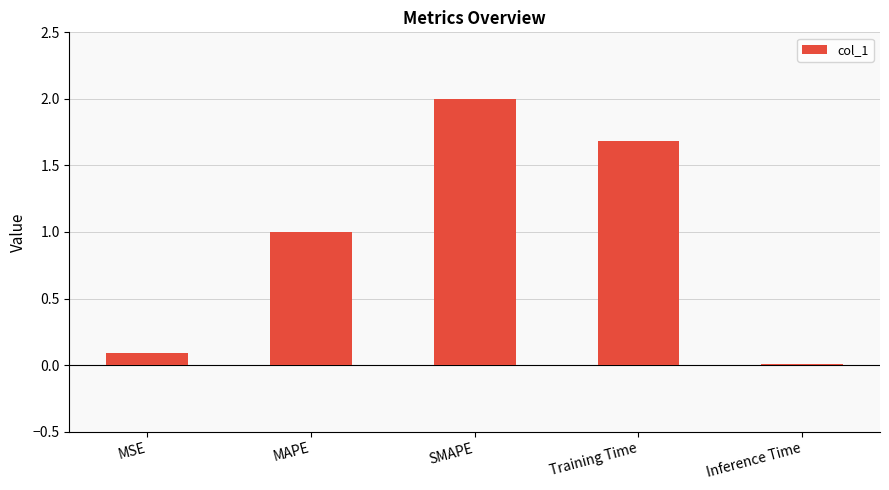

The chart shows a value of 1.7 at Training Time. True or false?

True